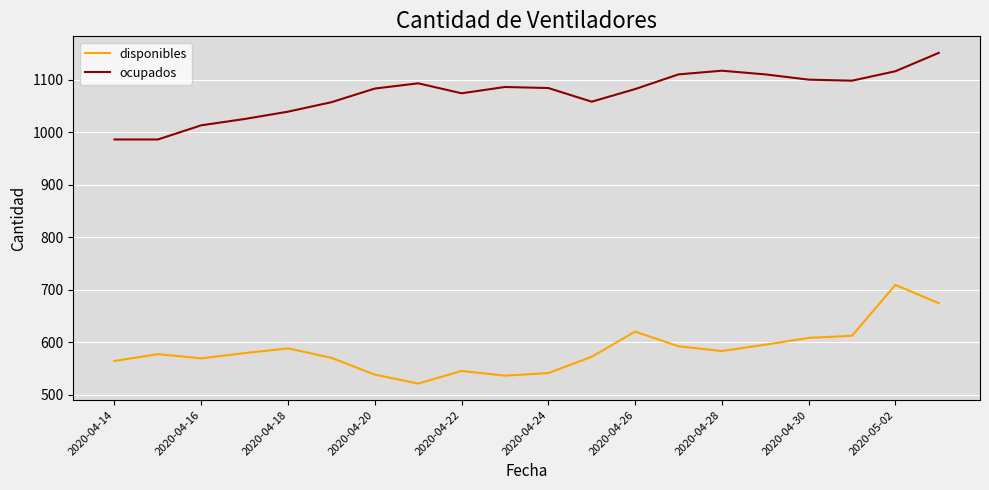

At how many categories does at least one series exceed 757?

20